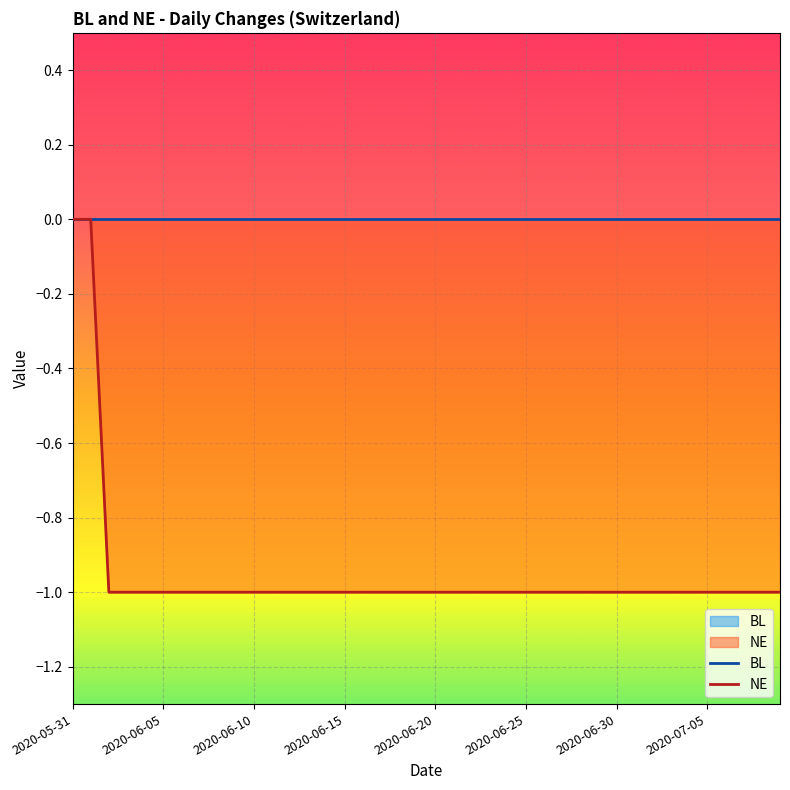

What are all the series names shown in the legend?

BL, NE